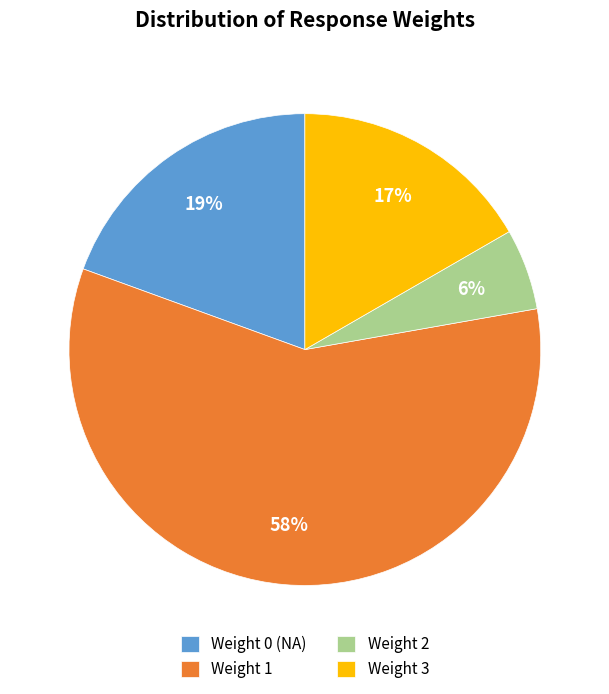

True or false: Weight 0 (NA) accounts for 33% of the total.

False